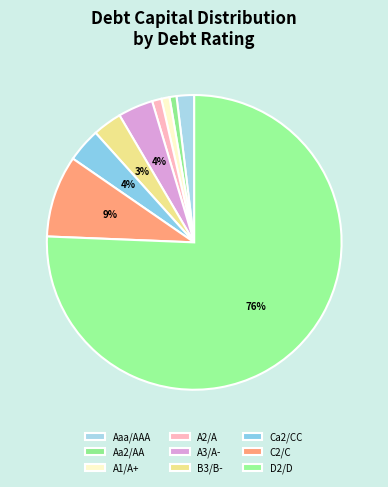

Which category accounts for the majority?

D2/D